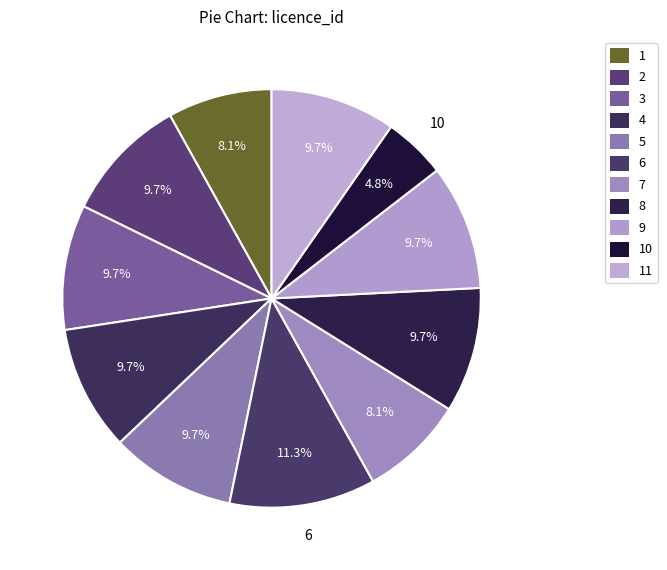

How many slices are in this pie chart?

11